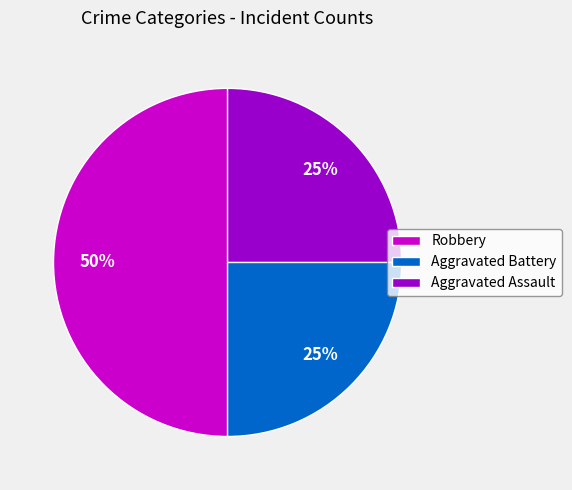

Which has a higher value, Aggravated Assault or Robbery?

Robbery